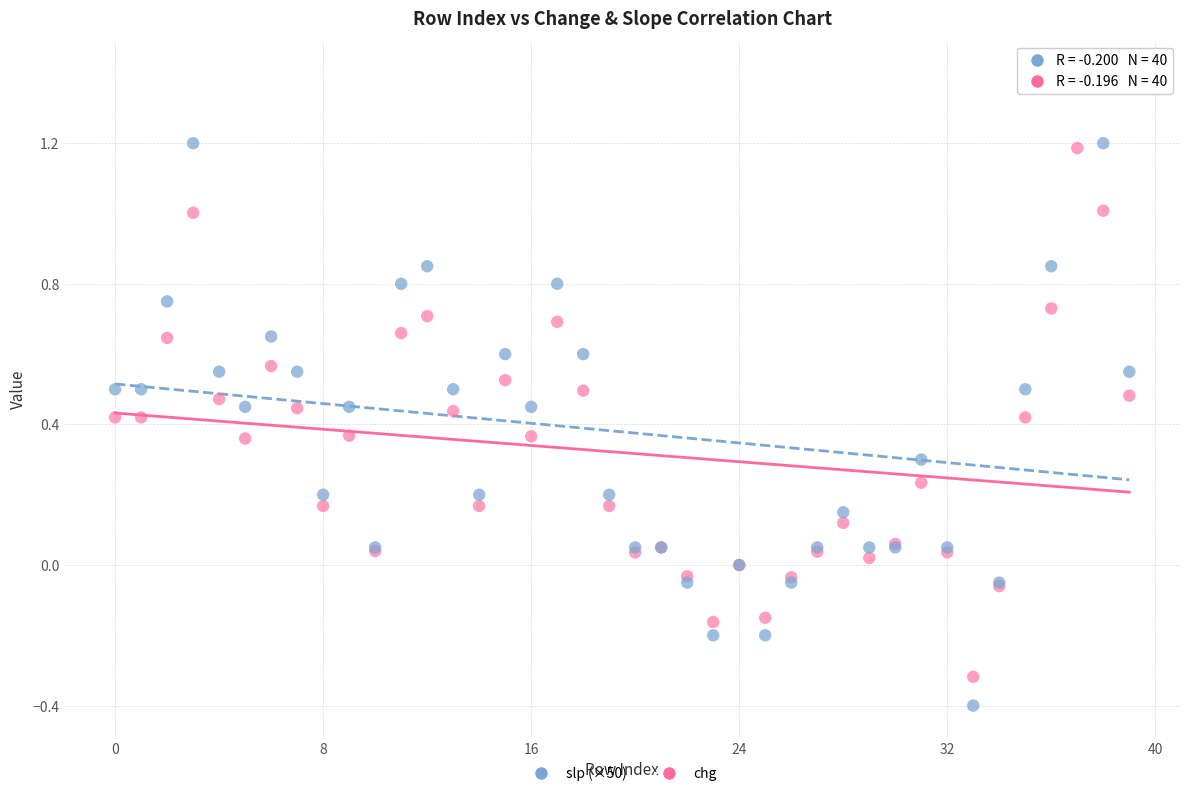

Which series has the widest spread of Y values?

slp (×50)